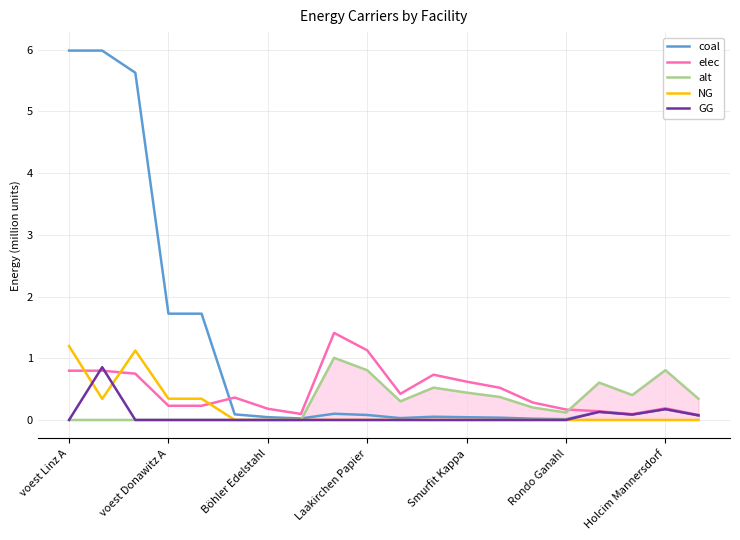

What is the greatest value displayed?

6.0